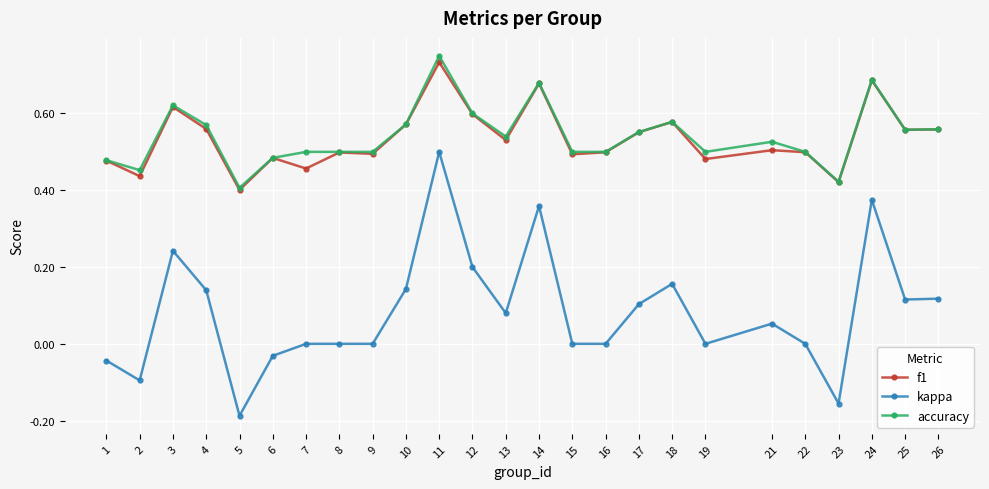

At which label does kappa reach its peak?

11